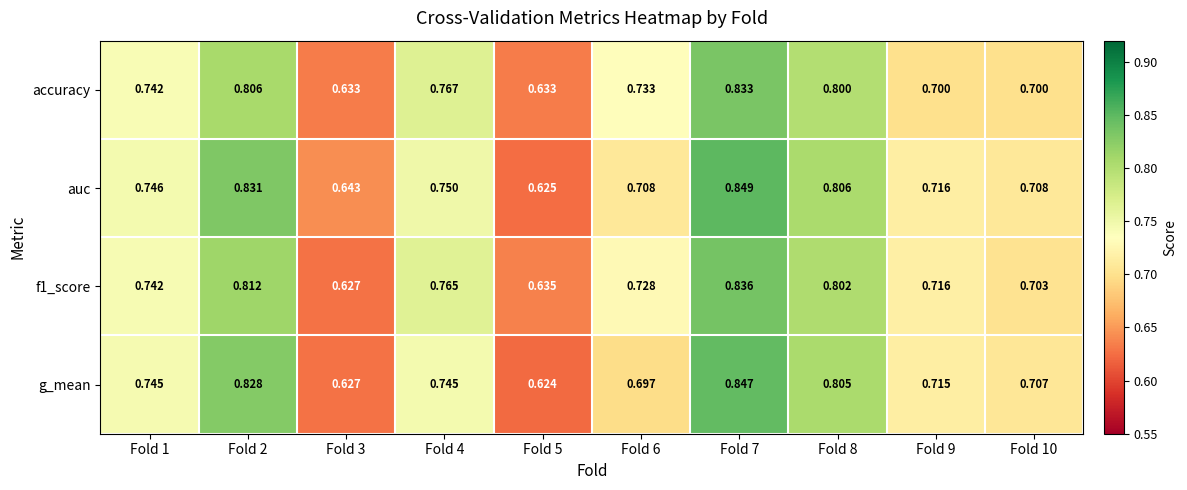

Is the value of g_mean at Fold 9 greater than the value of accuracy at Fold 1?

No